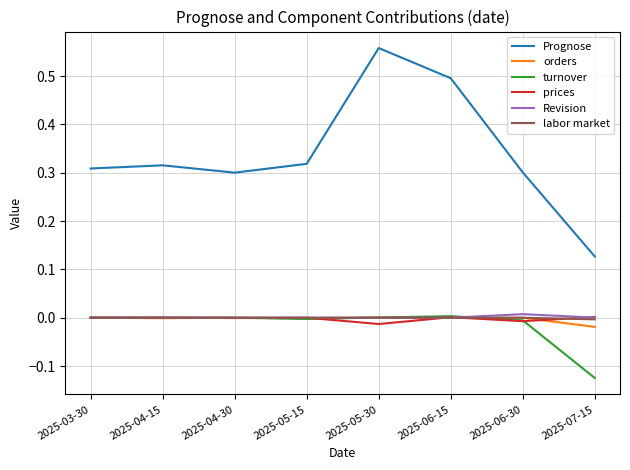

Which series has the largest total across all categories?

Prognose